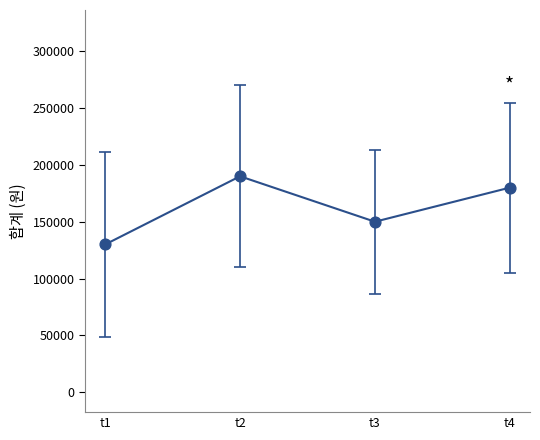

What Y value in the scatter plot is closest to 160000?

150000